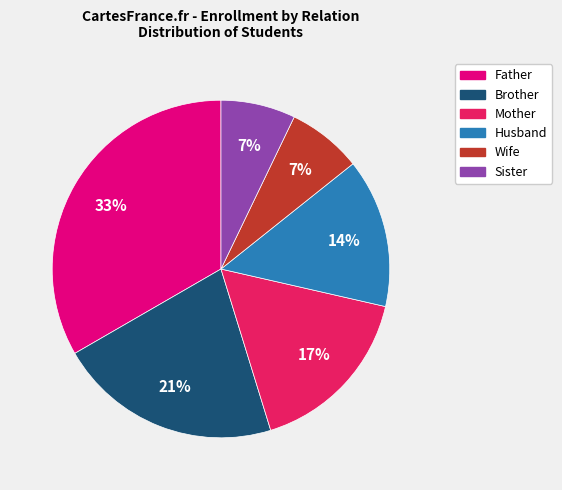

How many segments does this pie chart have?

6